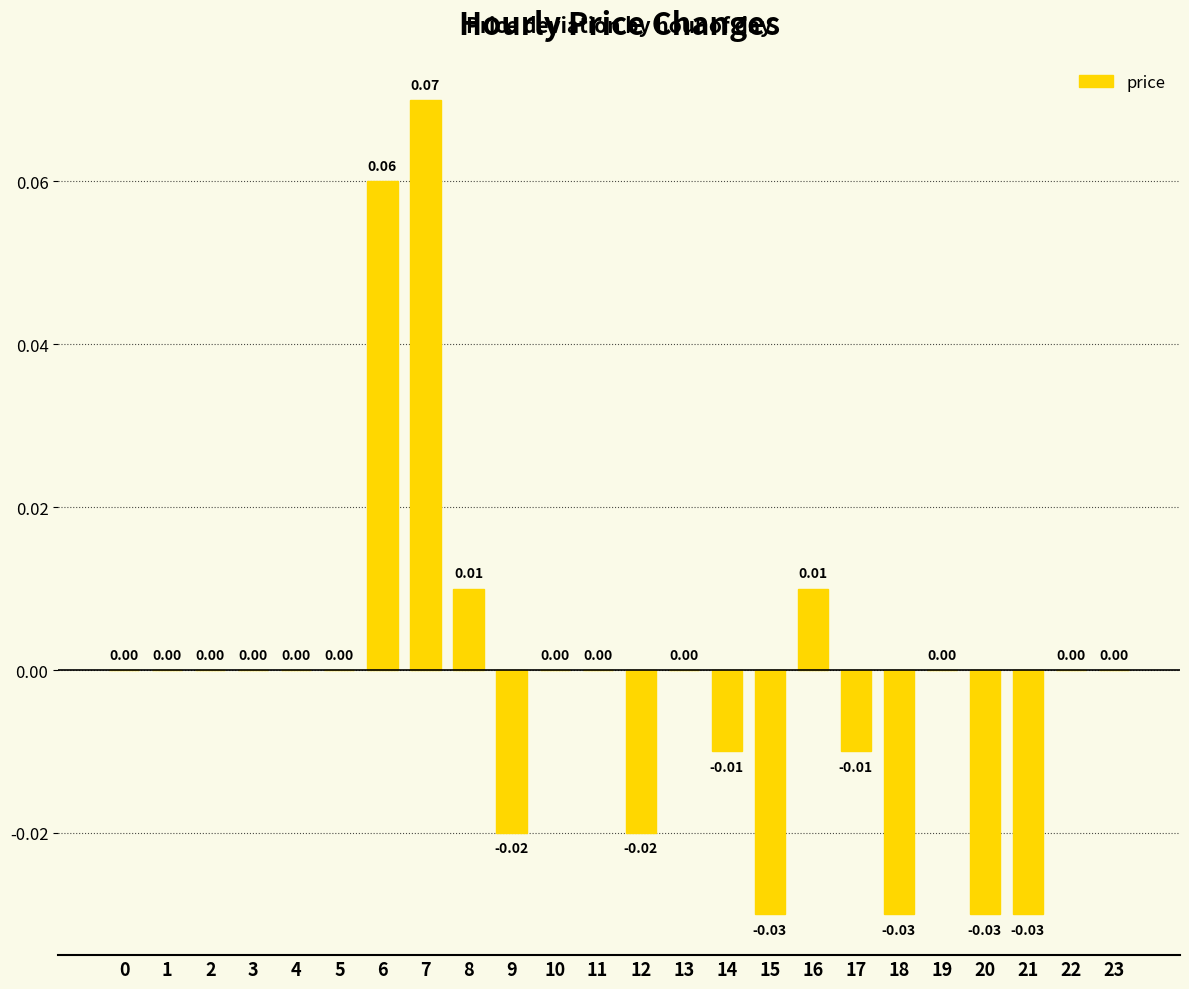

Between 22 and 21, which is larger?

22